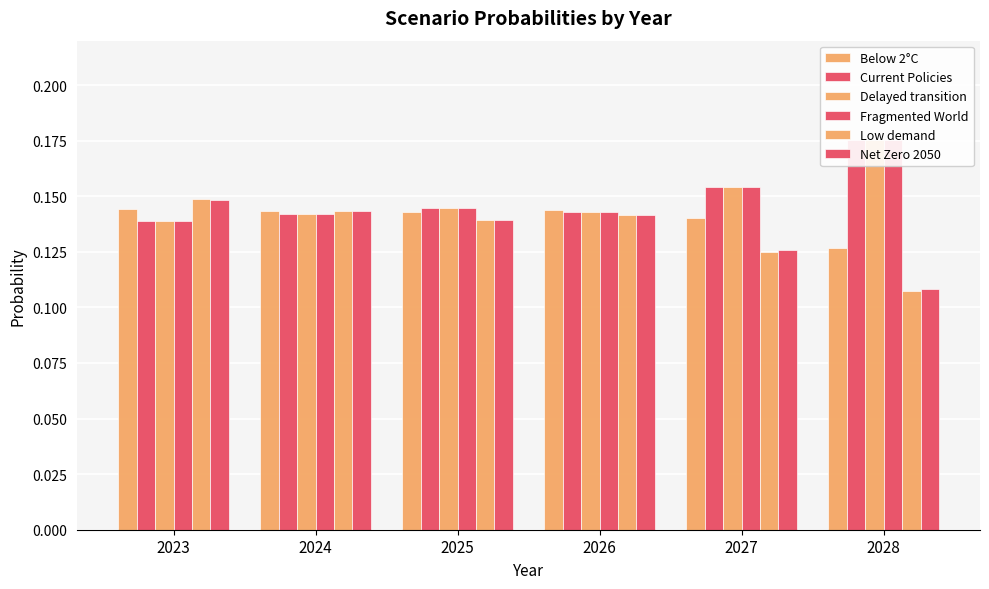

What is the sum of the Current Policies values at 2023 and 2025?

0.3